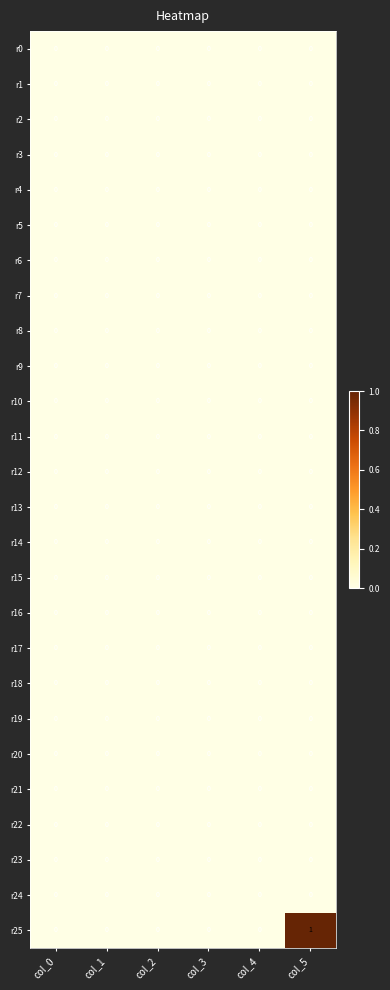

At which category is the sum across all series the highest?

col_5